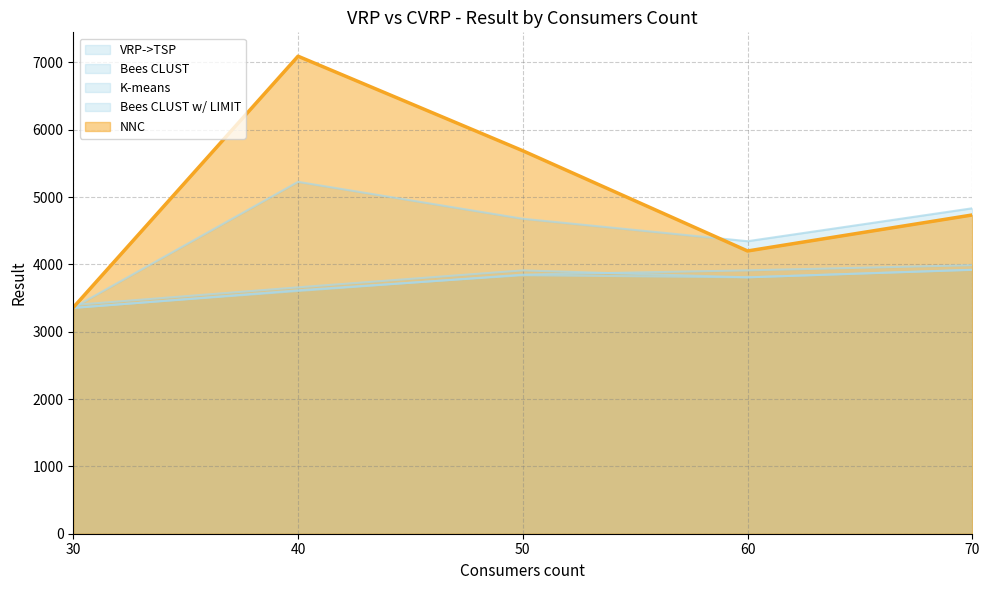

What is the total value across all series at 30?

16816.7